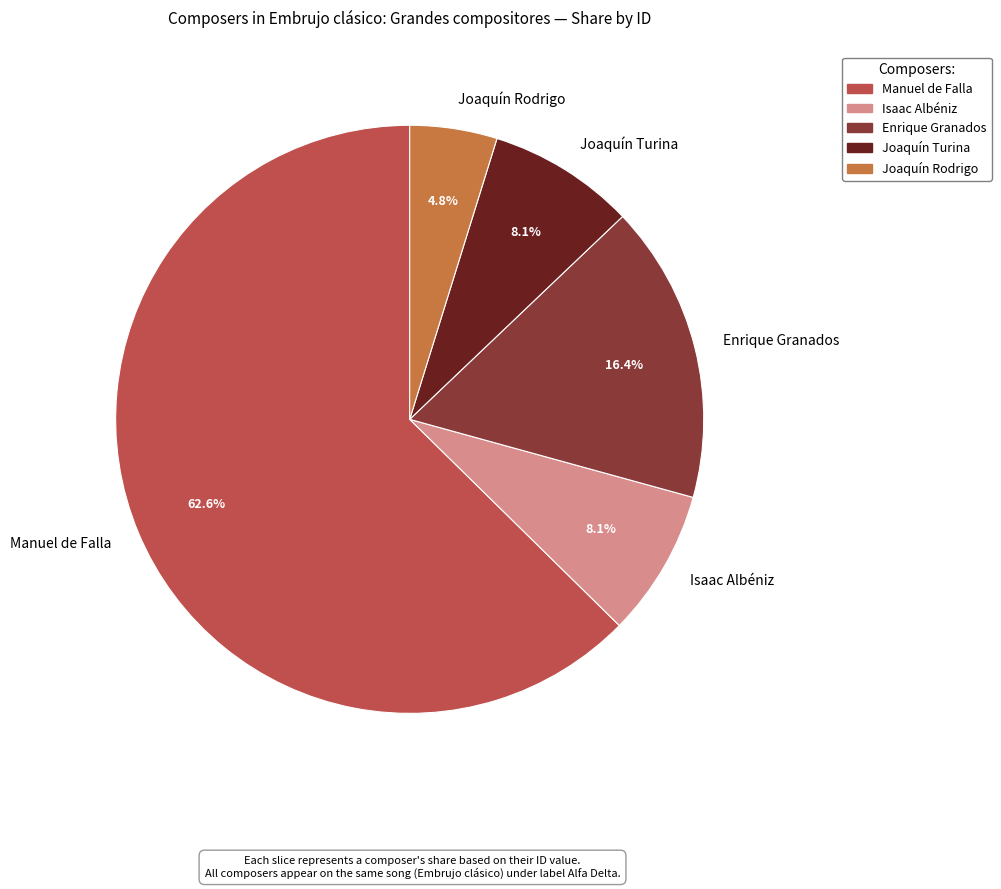

Which slice is the largest?

Manuel de Falla